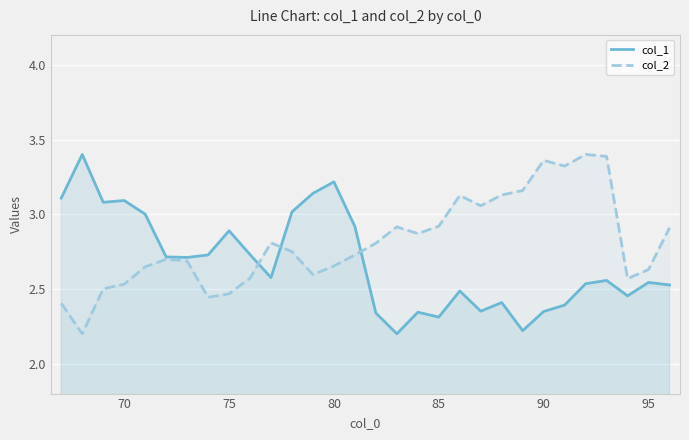

What are all the series names shown in the legend?

col_1, col_2